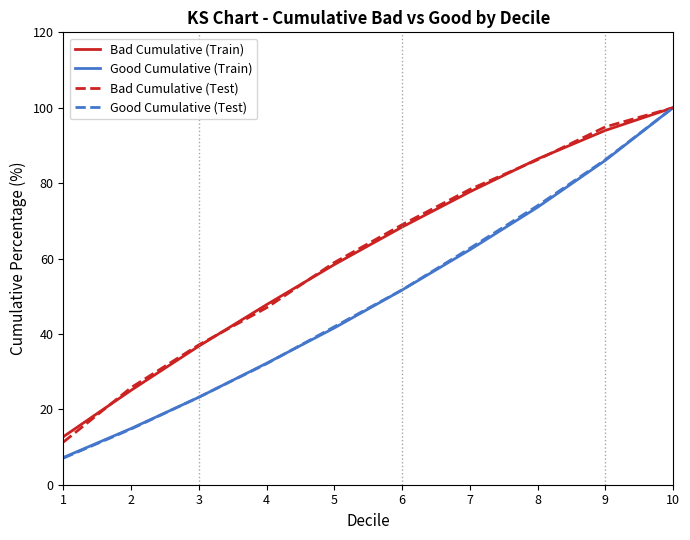

List the labels in order of Good Cumulative (Test) value, largest first.

10, 9, 8, 7, 6, 5, 4, 3, 2, 1